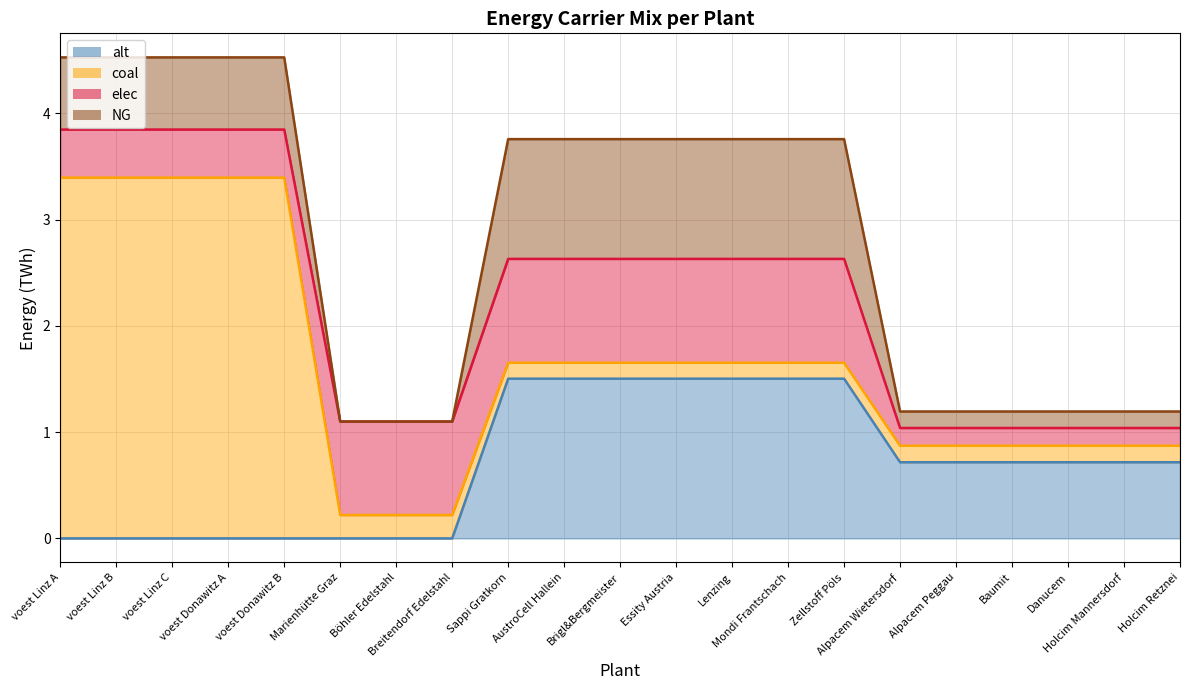

Does the chart display data point markers on the line(s)?

No